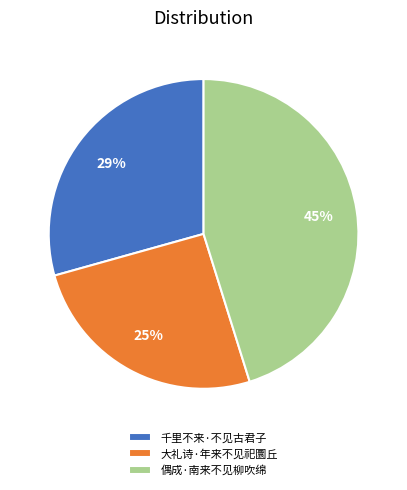

Do 偶成·南来不见柳吹绵 and 千里不来·不见古君子 together represent more than half of the pie?

Yes